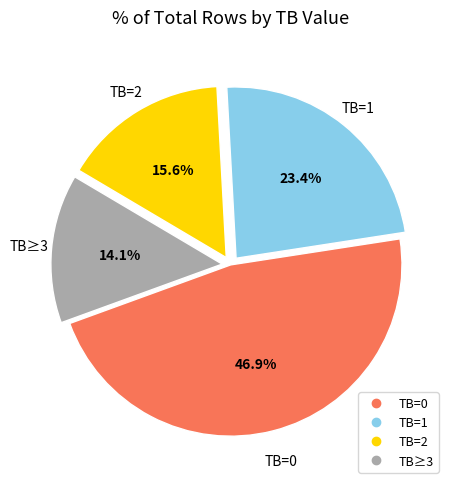

Does any single category account for the majority?

No